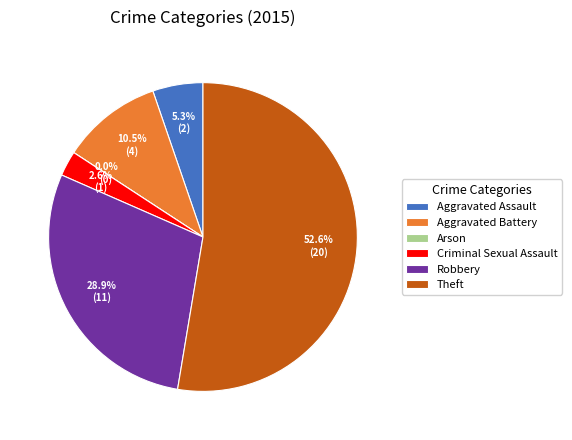

Which category has the biggest portion of the pie?

Theft